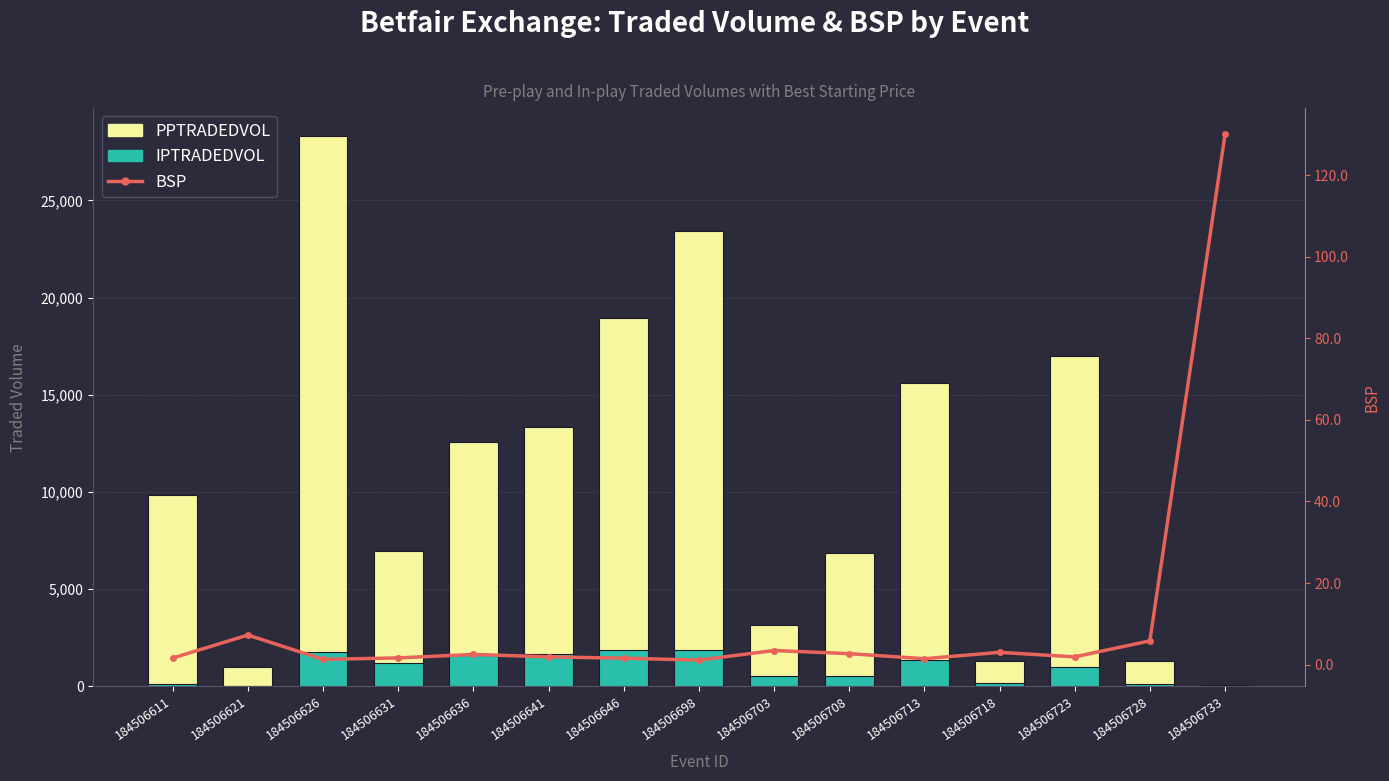

What is the value of the IPTRADEDVOL bar at the 3rd from the left?

1761.7